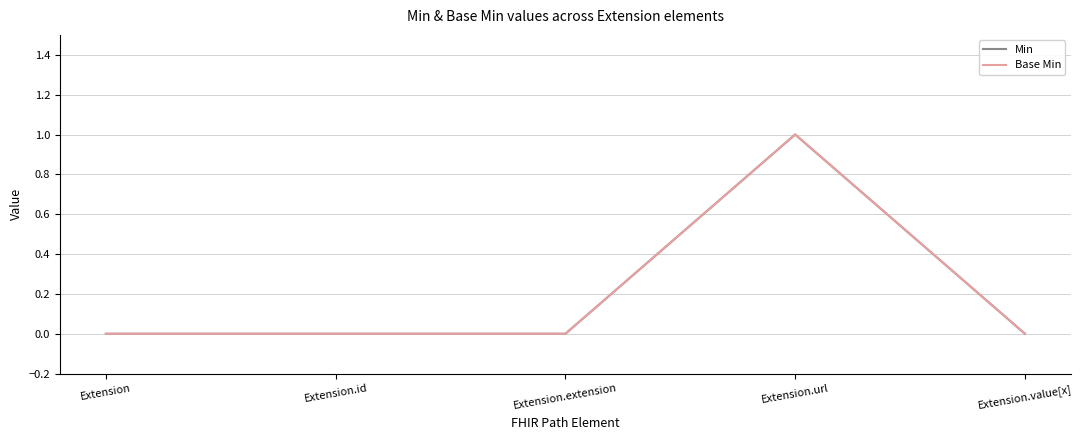

Is this an area chart (filled region under the line)?

No